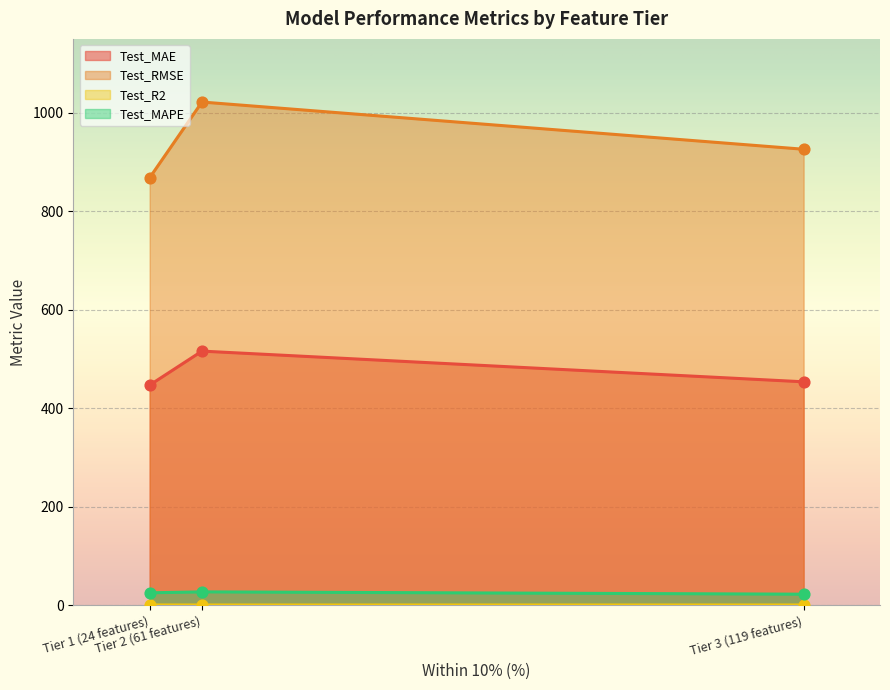

At how many categories does at least one series exceed 553?

3